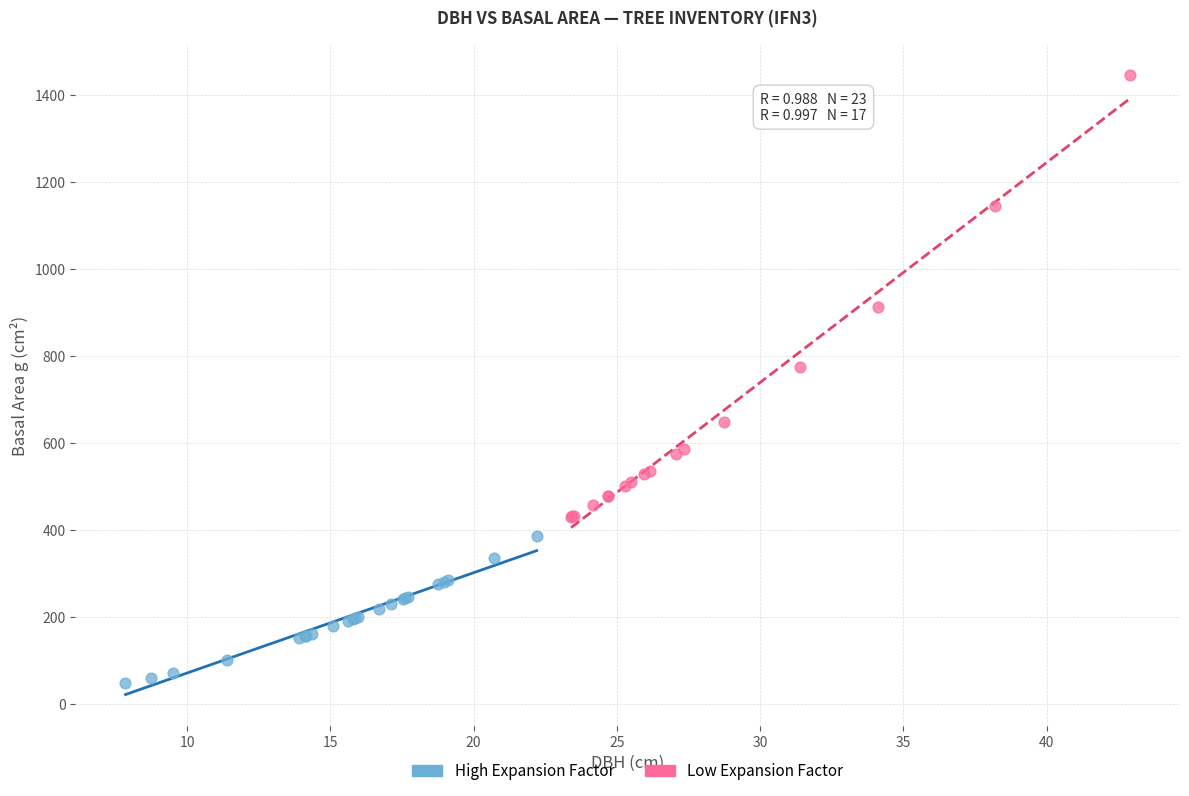

What are all the series names shown in the legend?

High Expansion Factor, Low Expansion Factor